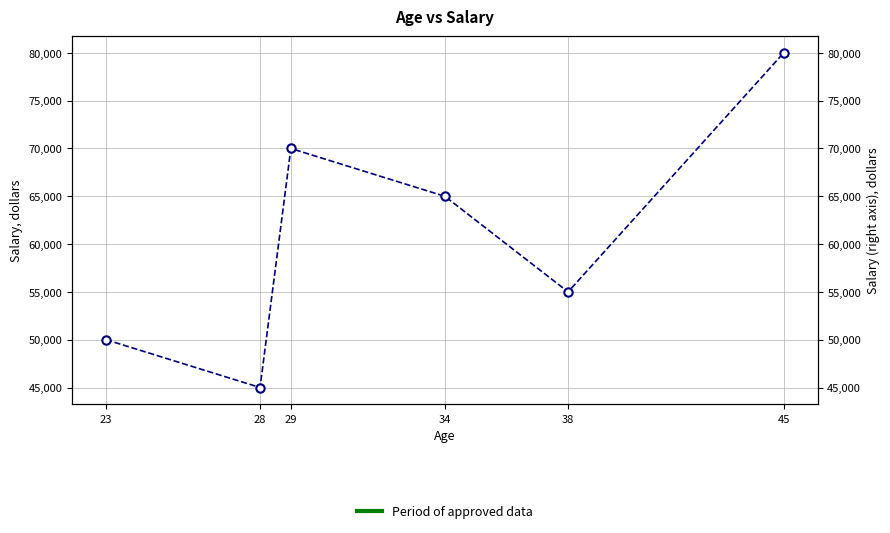

Rank the categories by value from lowest to highest.

28, 23, 38, 34, 29, 45